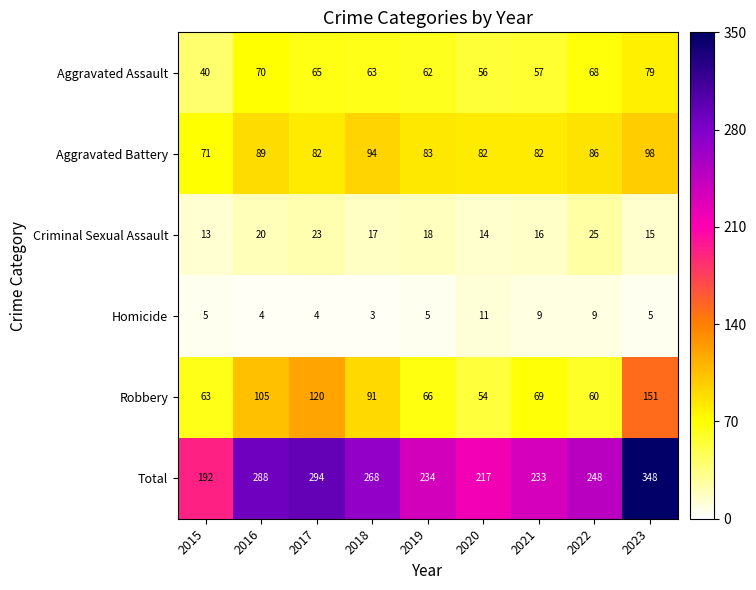

Which label corresponds to the largest value in the chart?

2023